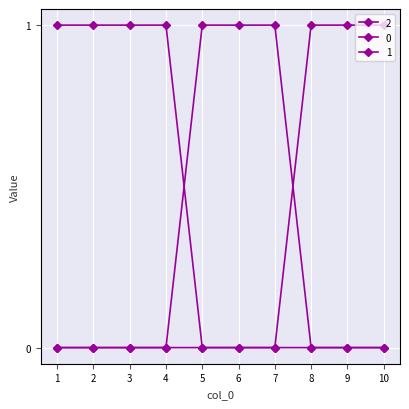

Is this an area chart (filled region under the line)?

No